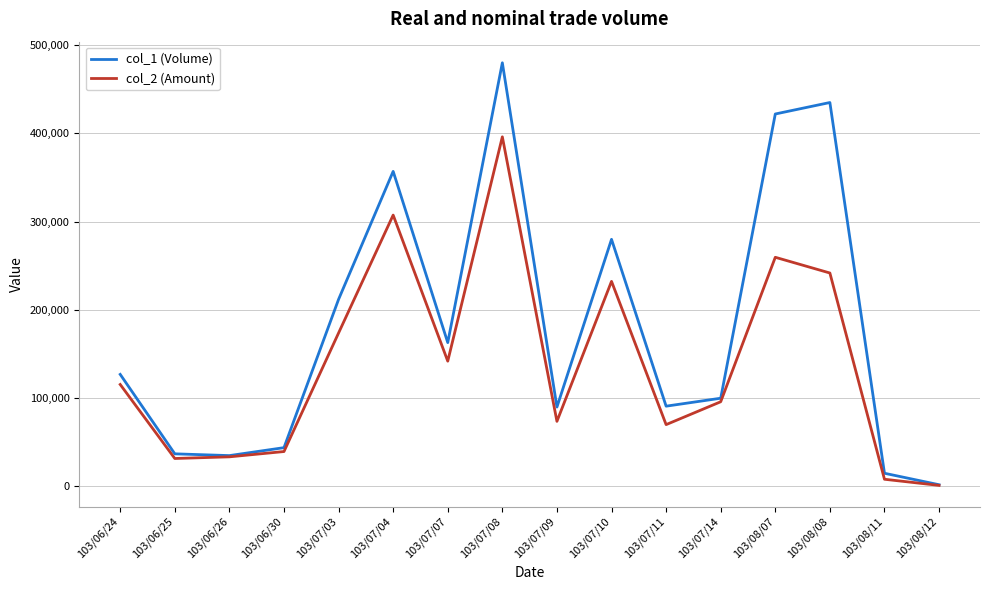

Does the chart have visible grid lines?

Yes